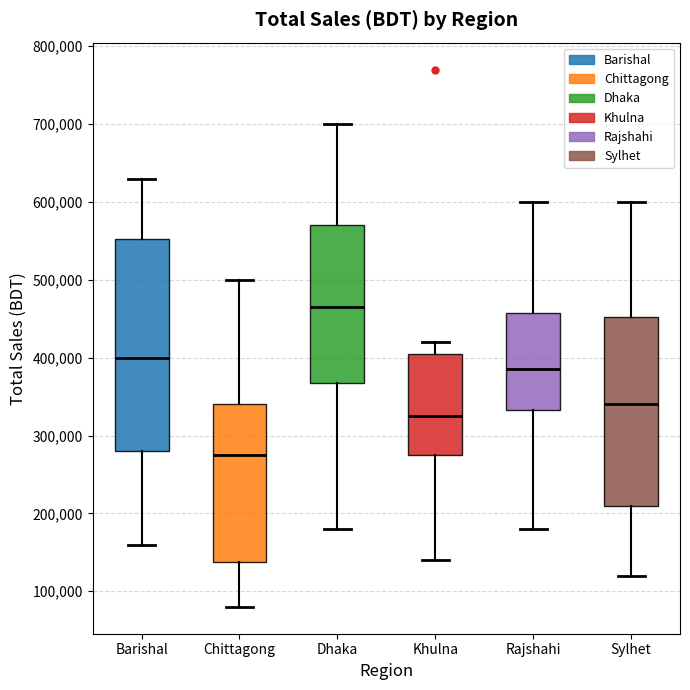

Which box has the highest median line?

Dhaka